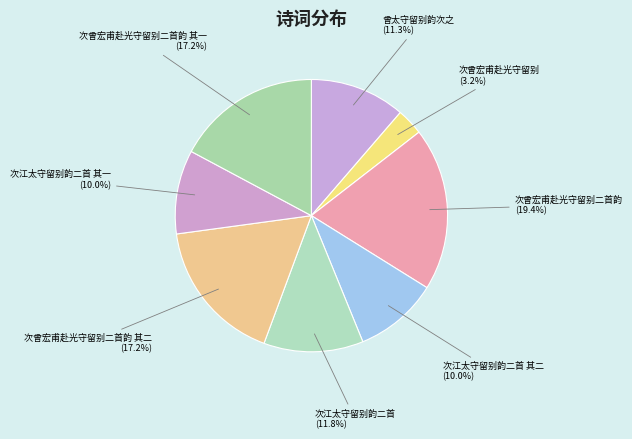

How many slices are in this pie chart?

8